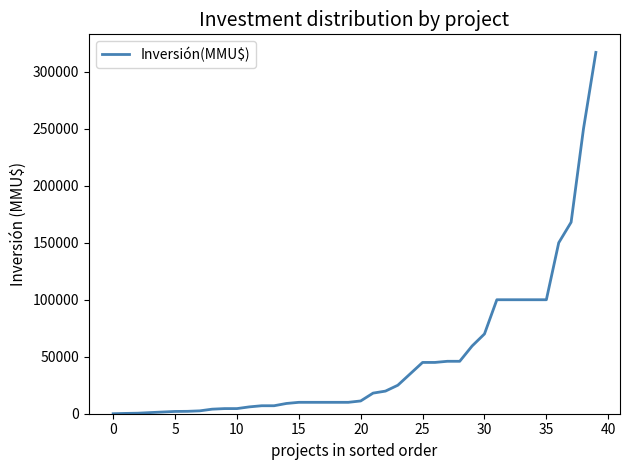

What is the maximum value shown in the chart?

317000